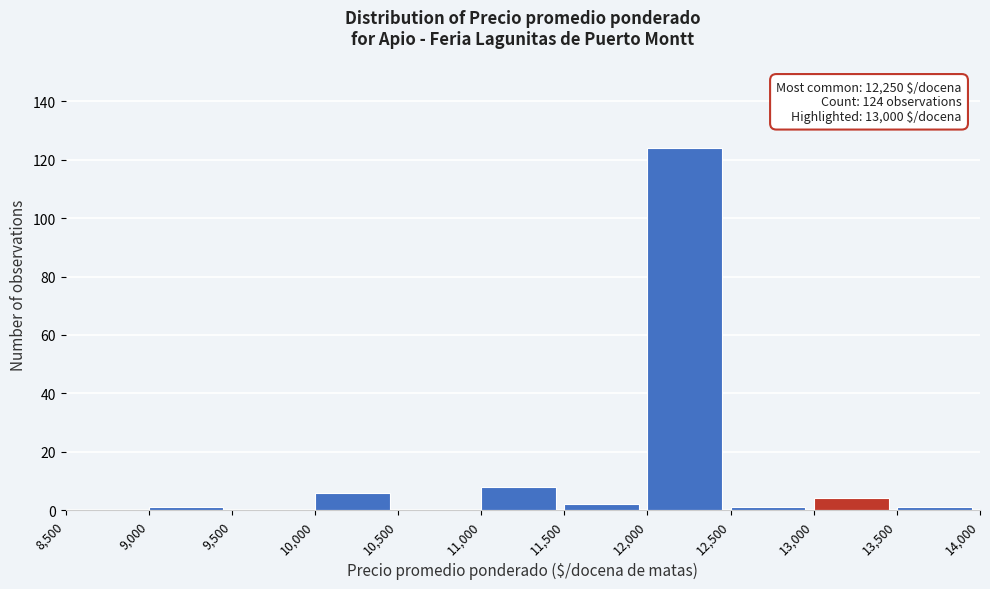

Over which range of the x-axis is the bar tallest?

12,000 to 12,500